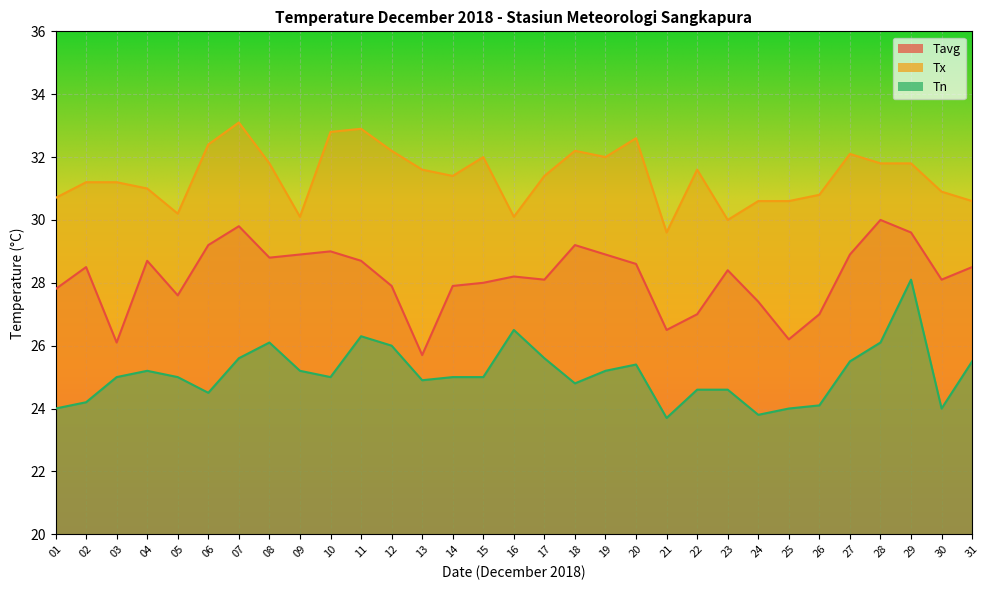

What is the lowest value of the Tavg series?

25.7